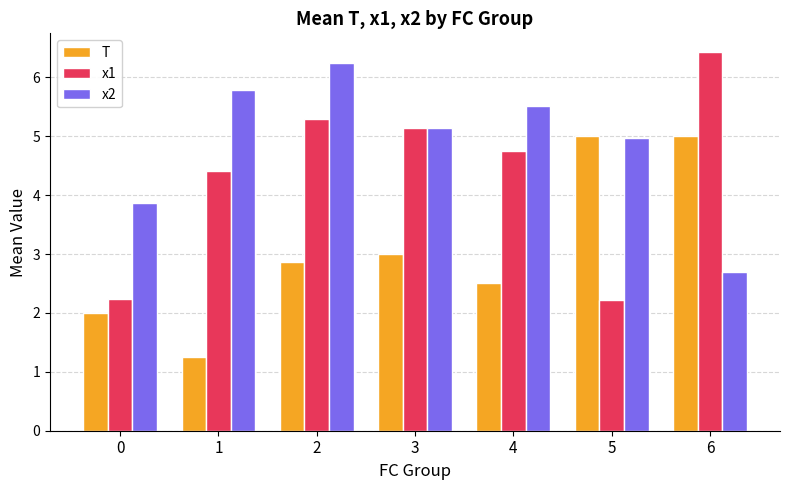

The x1 series shows 5.3 at 2. True or false?

True